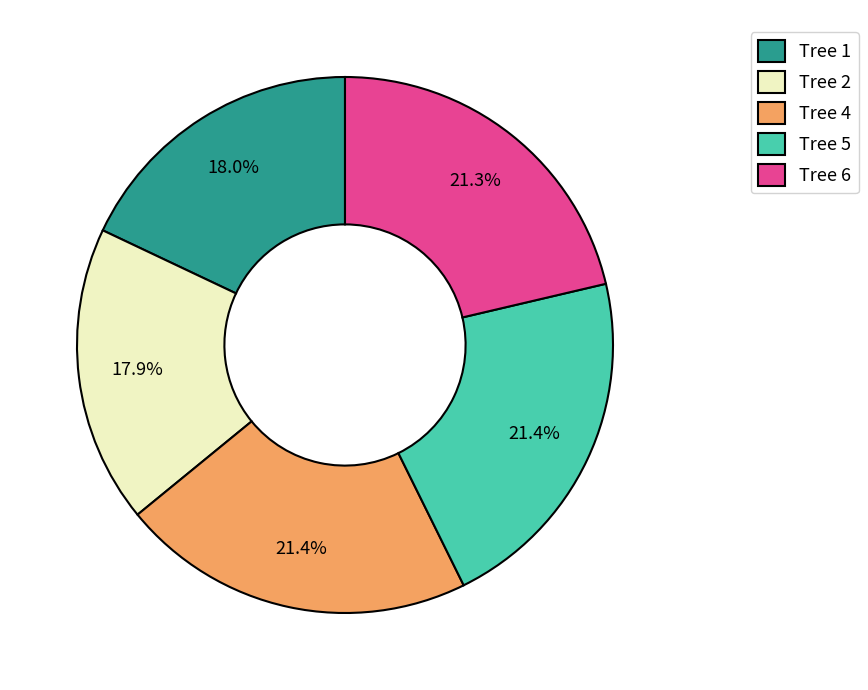

What percentage is the Tree 4 slice, to the nearest percent?

21%